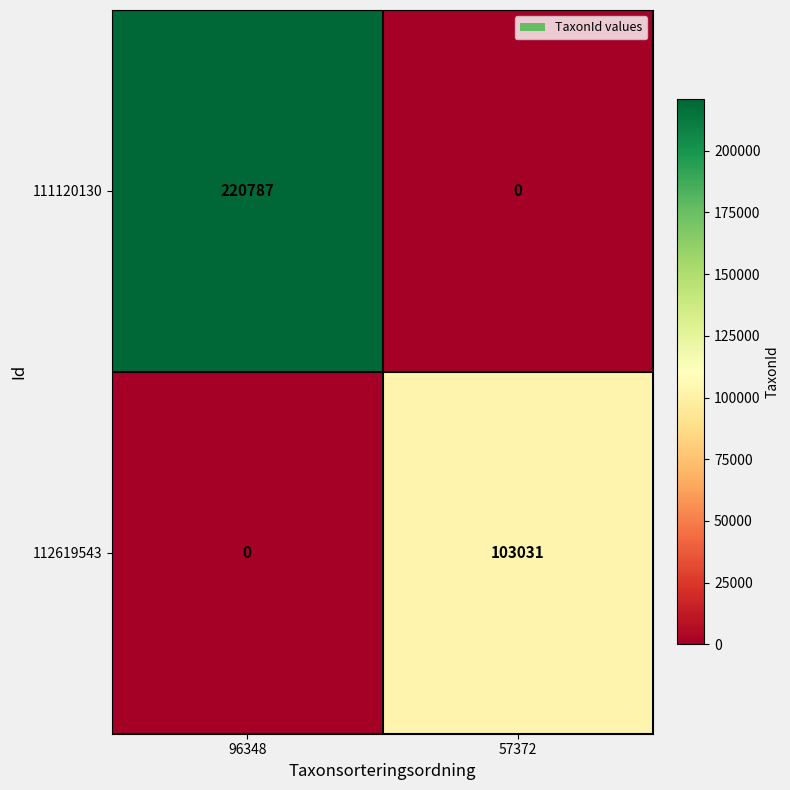

At which category is the sum across all series the highest?

96348